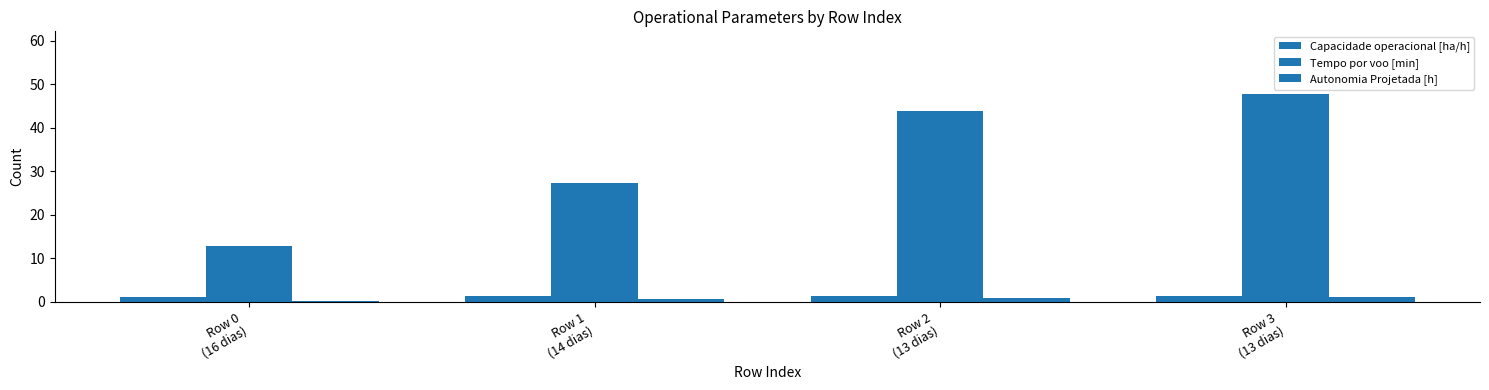

How many distinct data groups are displayed?

3